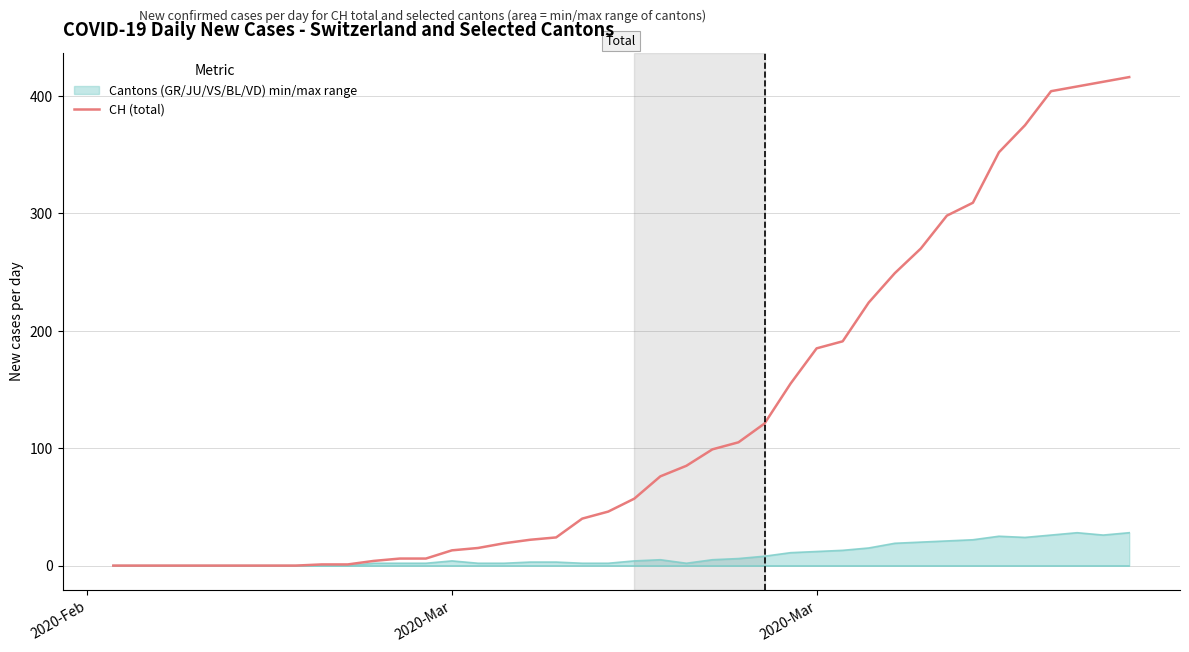

What is the maximum value for CH (total)?

416